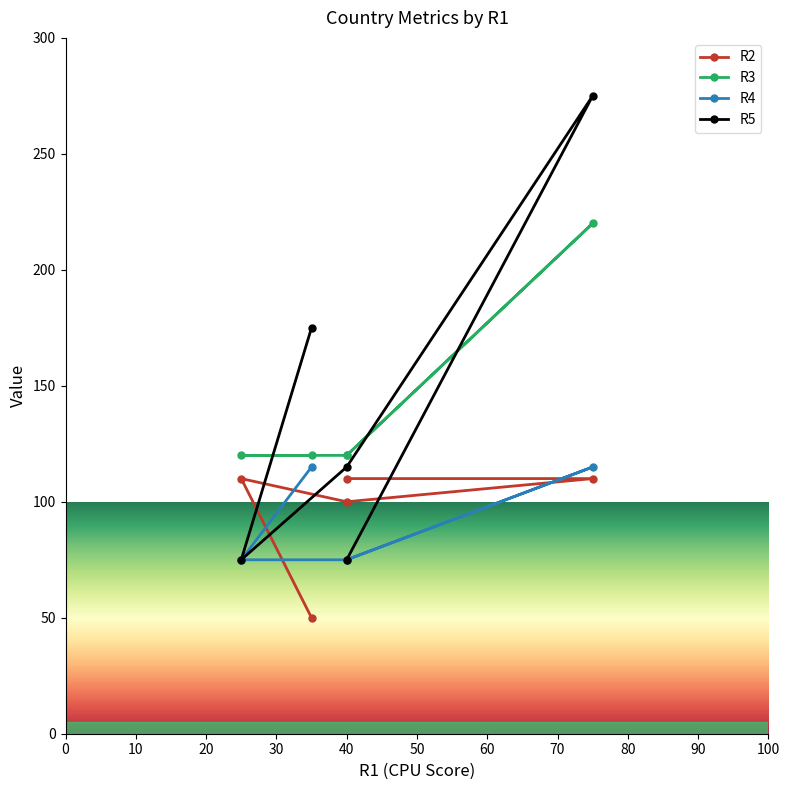

What value does the R2 series have at 40?

100